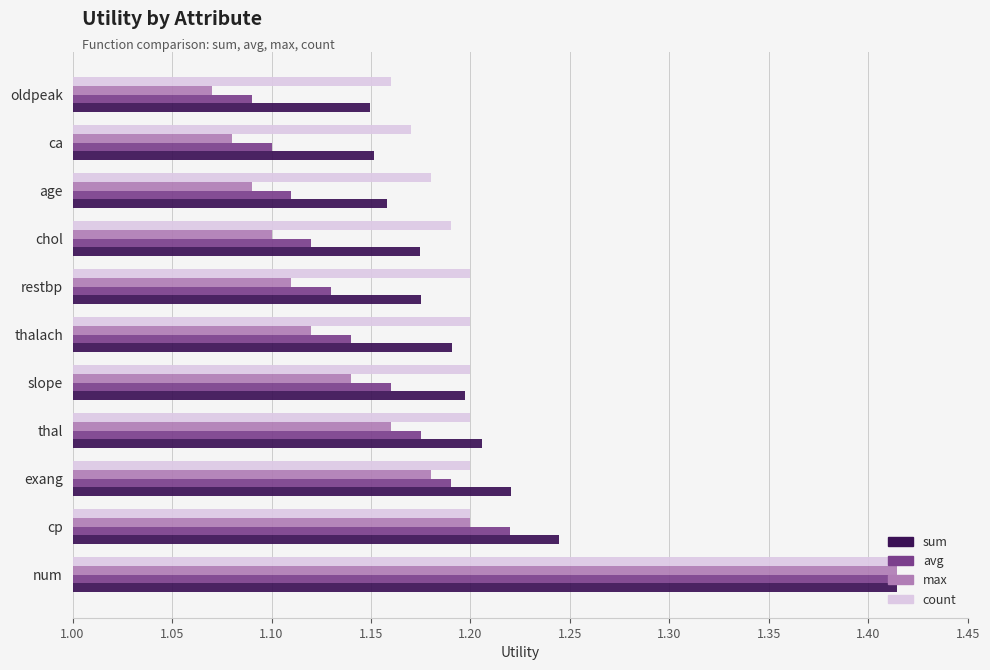

Which series has the largest range (max minus min)?

max